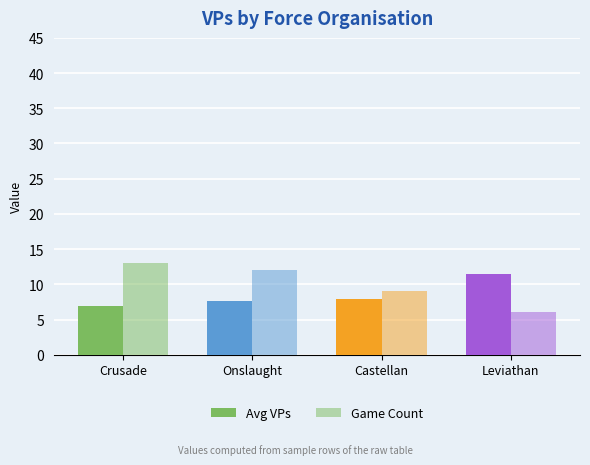

Which label corresponds to the largest value in the chart?

Crusade